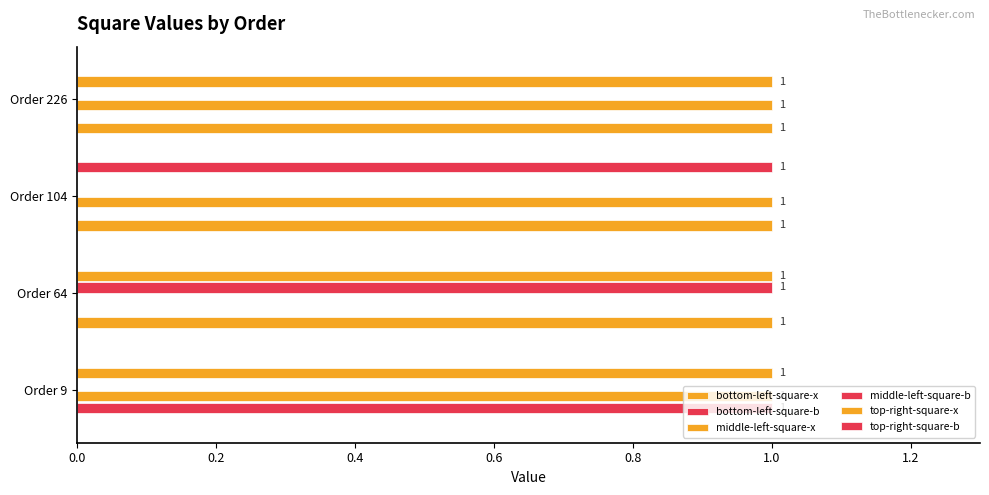

How many series are shown in this chart?

6